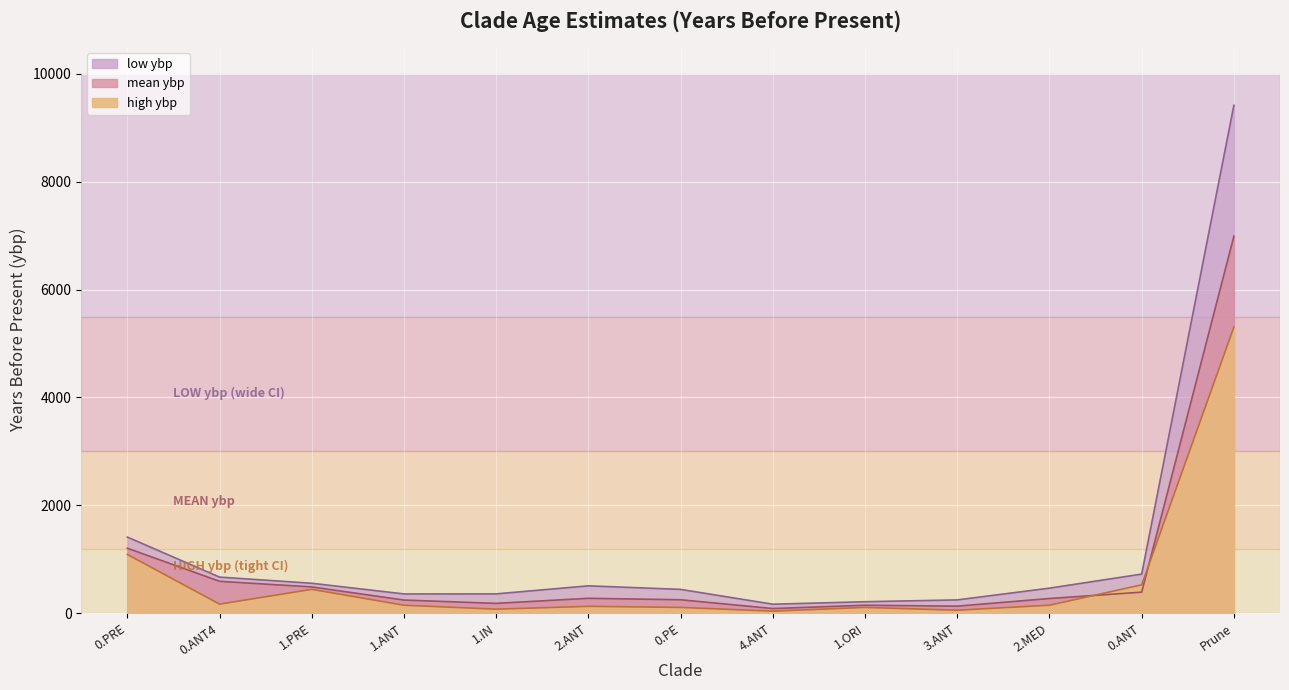

How many lines are shown in the chart?

3